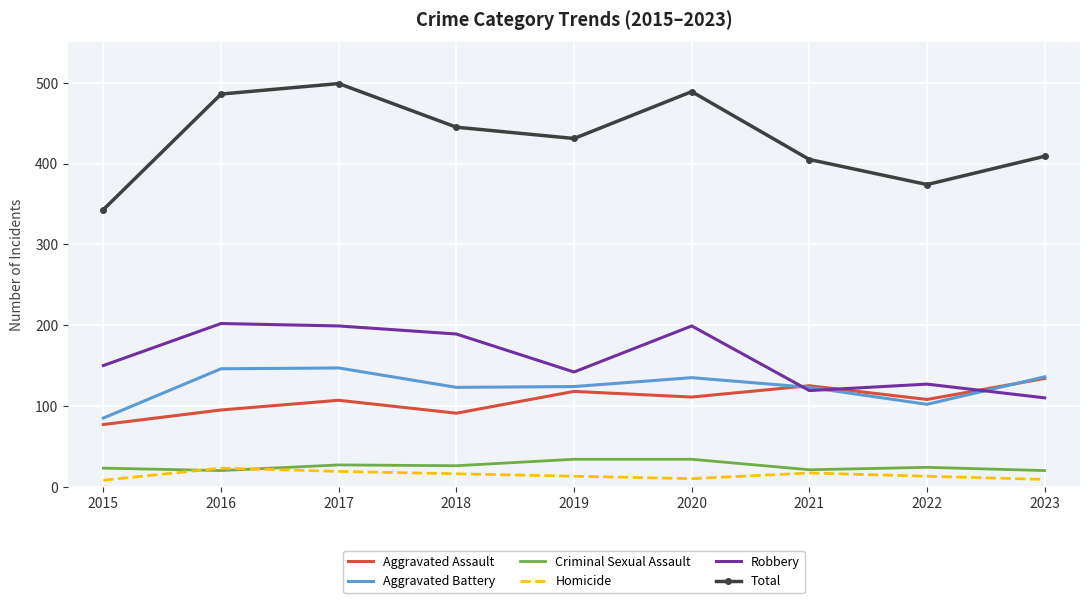

How many intersections are there between Robbery and Aggravated Assault?

3